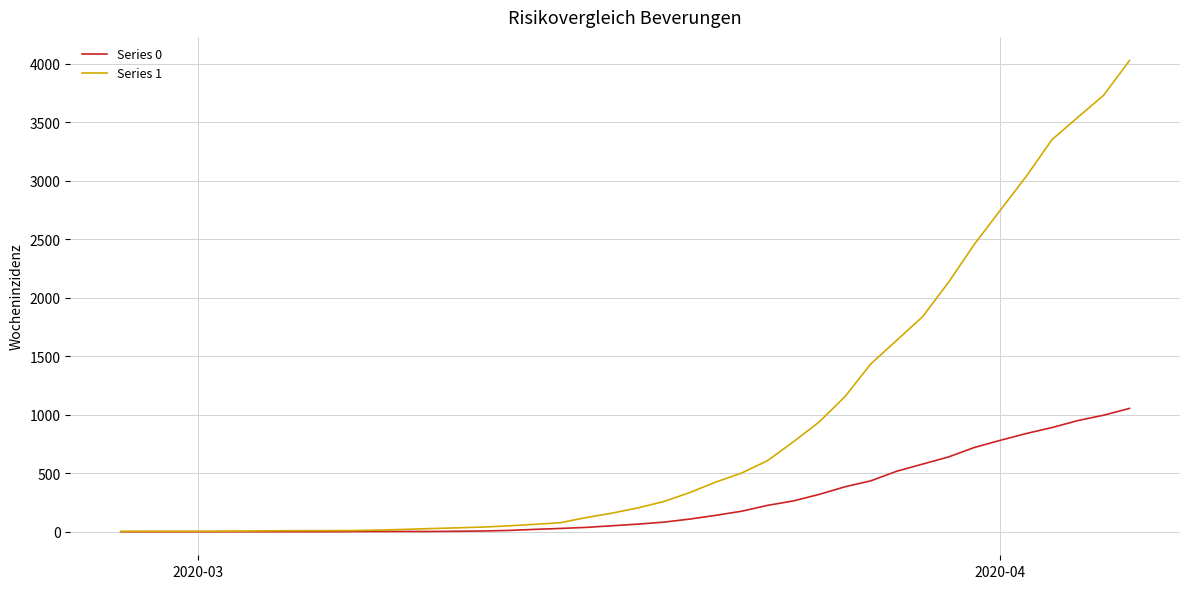

What is the maximum value shown in the chart?

4028